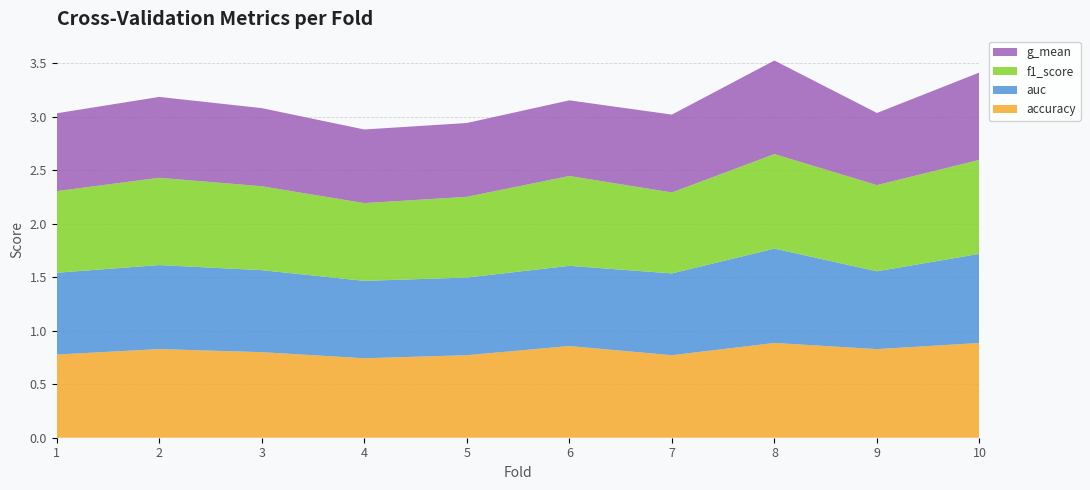

Reading left to right, transcribe all the data shown in this chart.

accuracy: 1=0.8	2=0.8	3=0.8	4=0.7	5=0.8	6=0.9	7=0.8	8=0.9	9=0.8	10=0.9
auc: 1=0.8	2=0.8	3=0.8	4=0.7	5=0.7	6=0.8	7=0.8	8=0.9	9=0.7	10=0.8
f1_score: 1=0.8	2=0.8	3=0.8	4=0.7	5=0.8	6=0.8	7=0.8	8=0.9	9=0.8	10=0.9
g_mean: 1=0.7	2=0.8	3=0.7	4=0.7	5=0.7	6=0.7	7=0.7	8=0.9	9=0.7	10=0.8